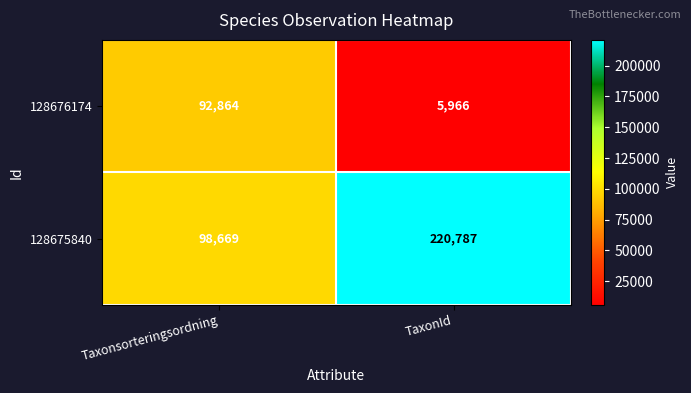

How many categories are shown in the chart?

2